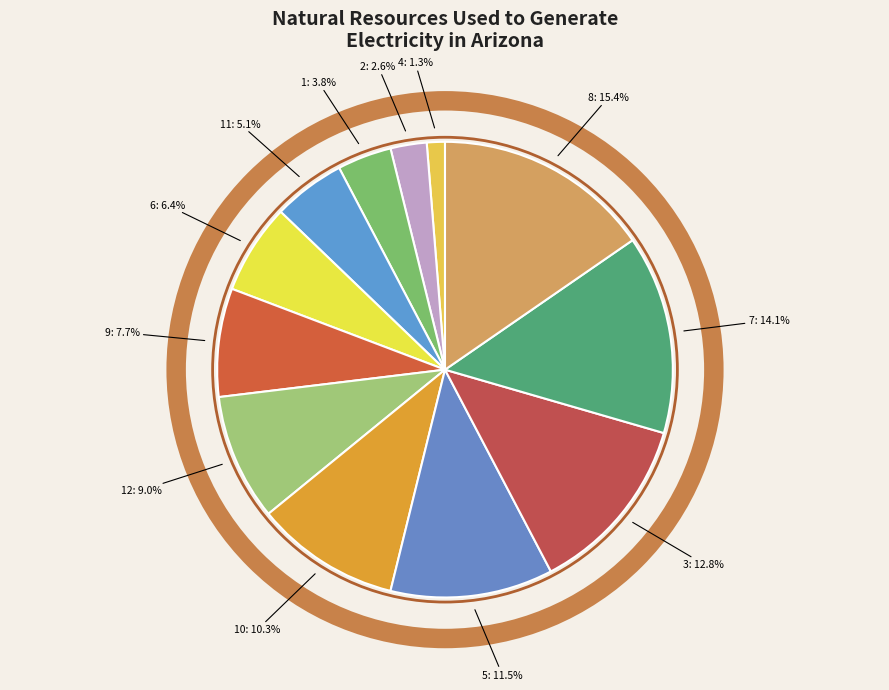

Between 12 and 6, which is larger?

12